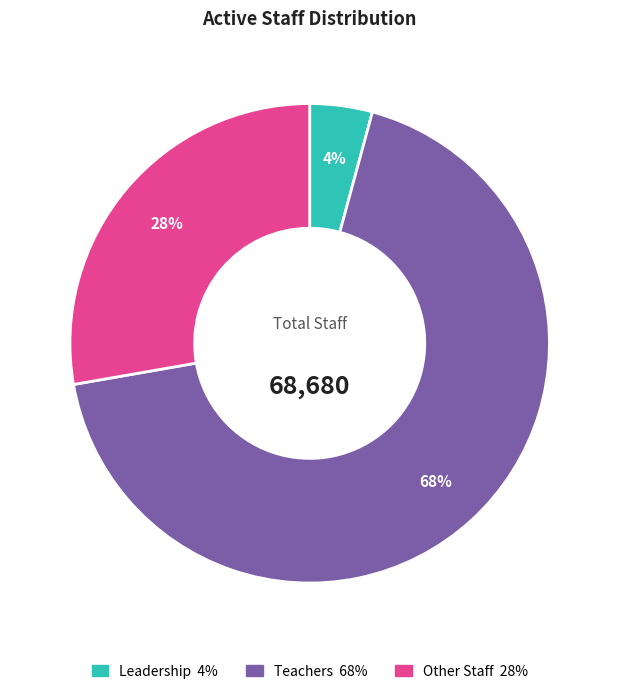

How many segments does this pie chart have?

3